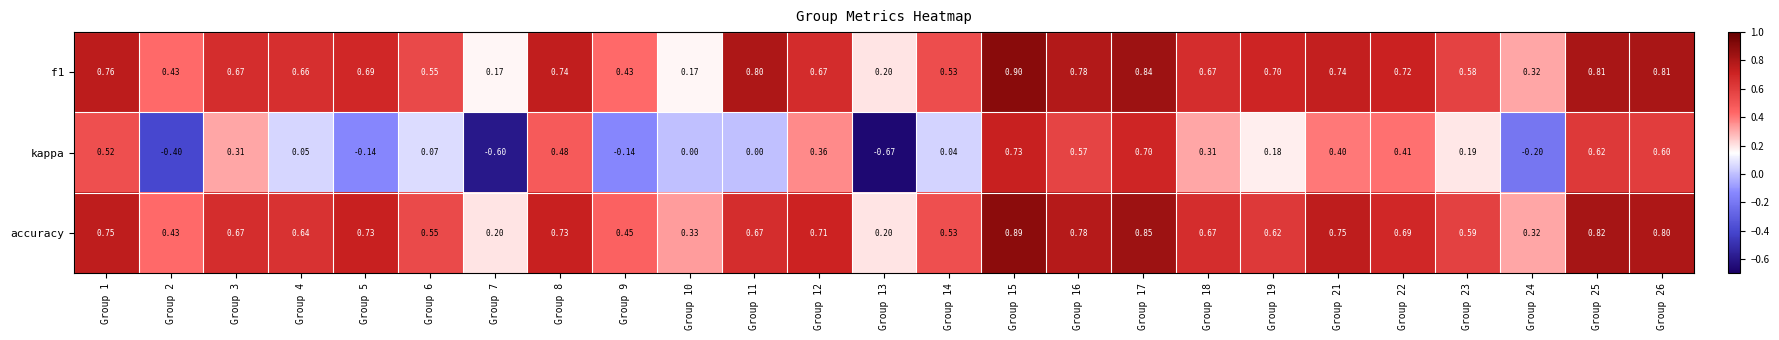

Which series has the widest spread of values?

kappa